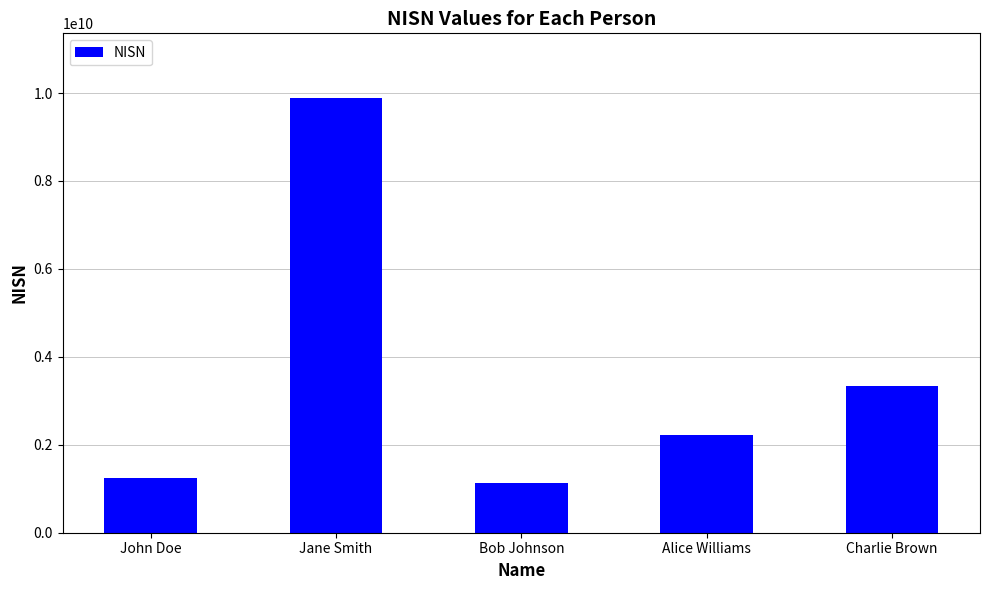

Is it true that the value at John Doe is 1234567890?

True